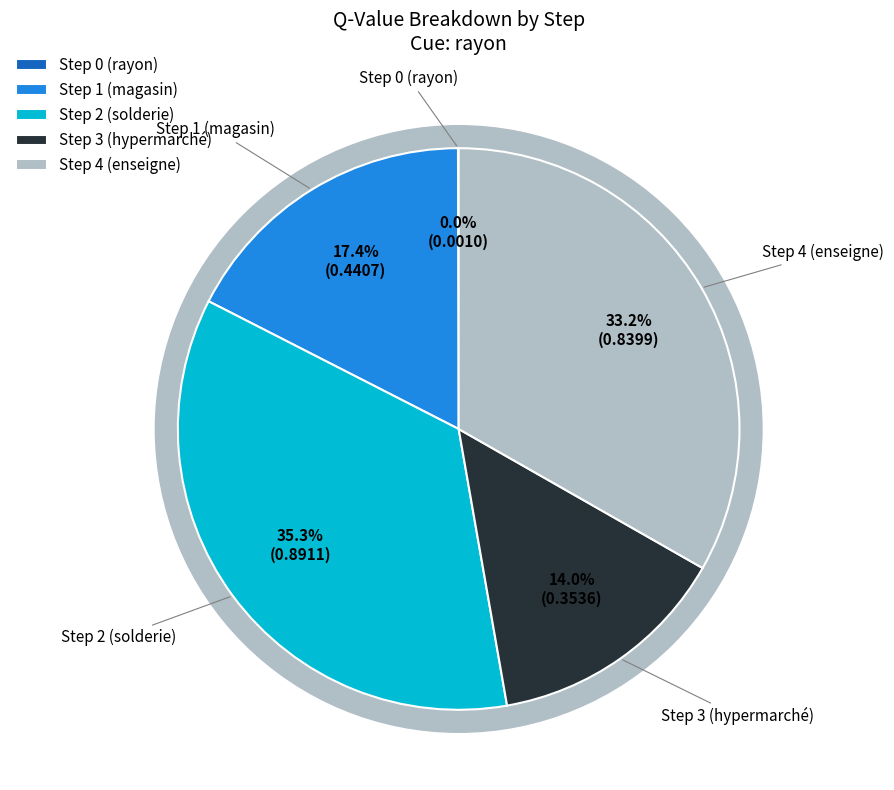

True or false: Step 1 (magasin) accounts for 17% of the total.

True